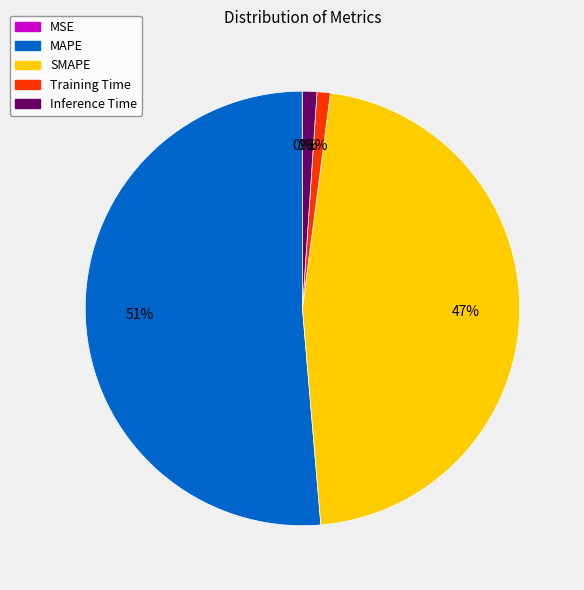

Which has a higher value, Inference Time or MAPE?

MAPE